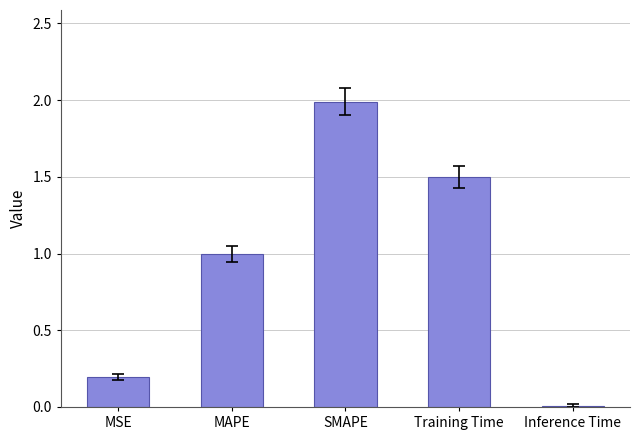

Count the number of categories in the chart.

5